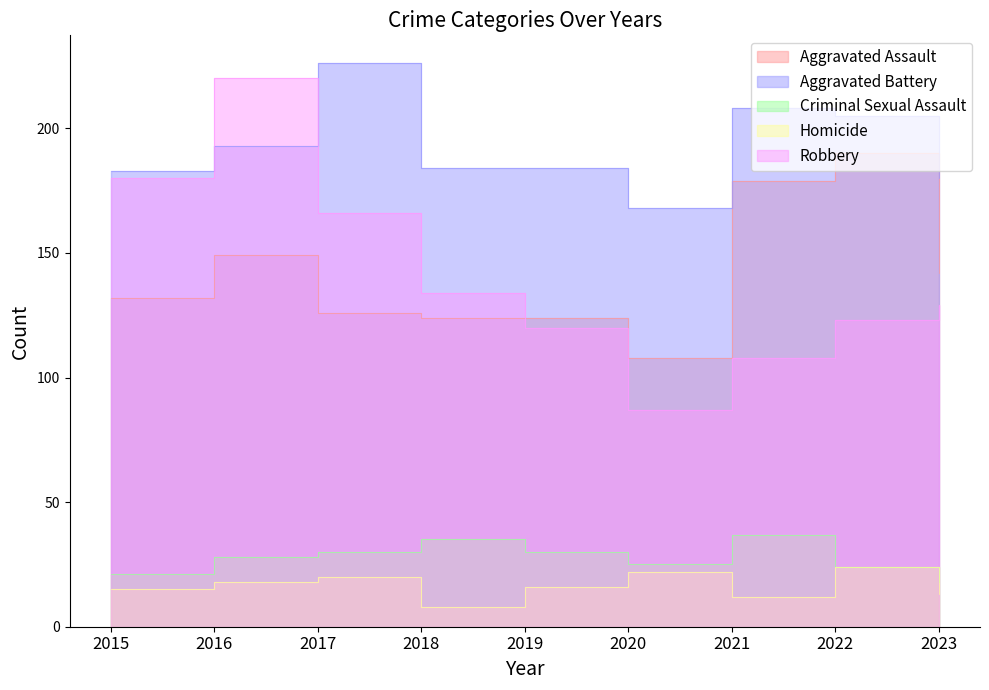

Rank the categories by Homicide value from highest to lowest.

2022, 2020, 2017, 2016, 2019, 2015, 2023, 2021, 2018